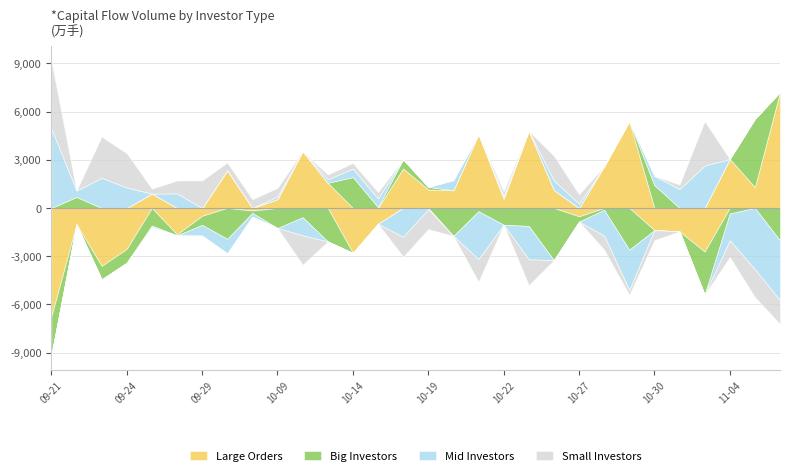

At which label does ex_v reach its minimum?

2015-09-21